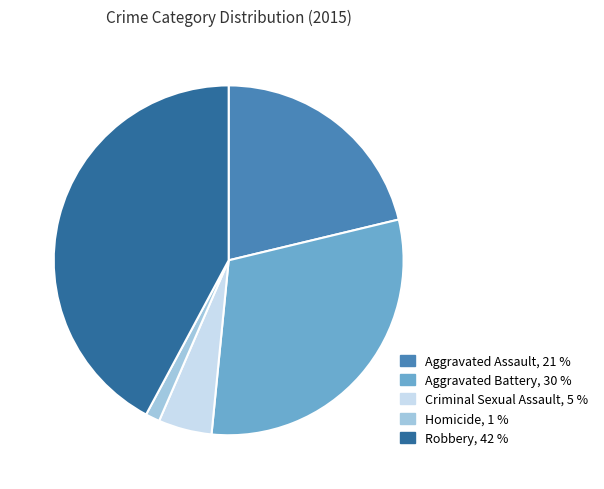

Does any single category account for the majority?

No